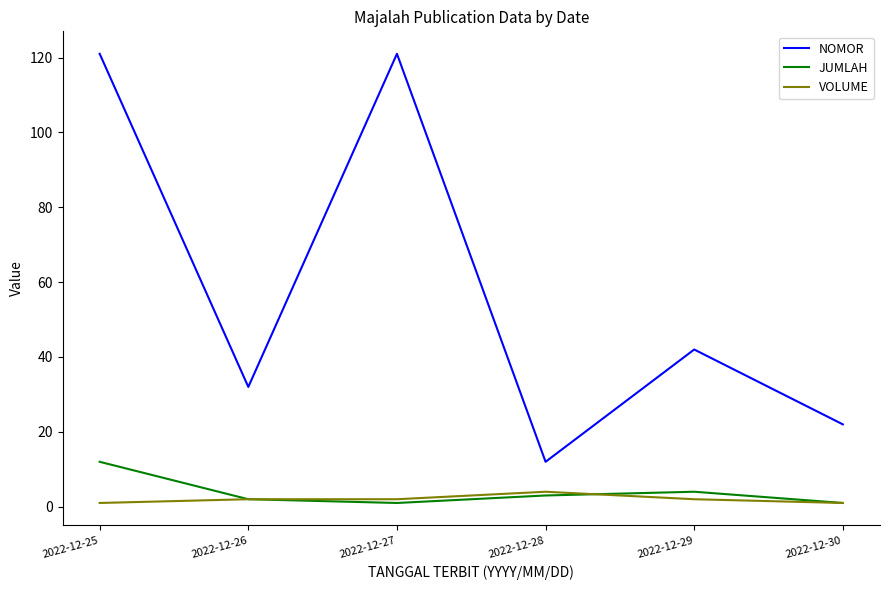

What is the greatest value displayed?

121